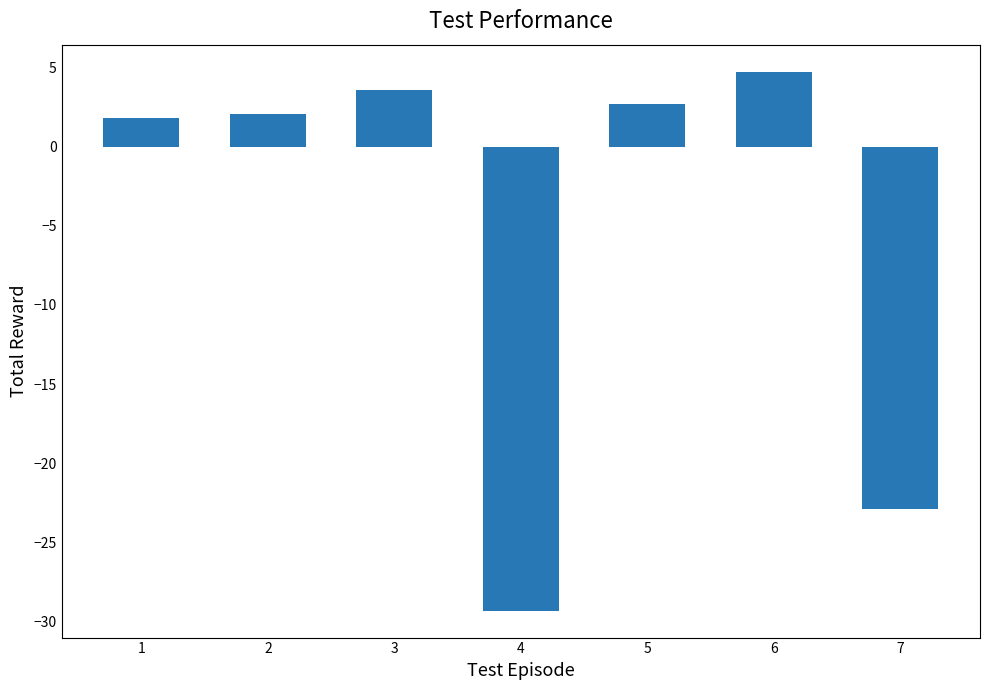

At which label is the value closest to -12?

7